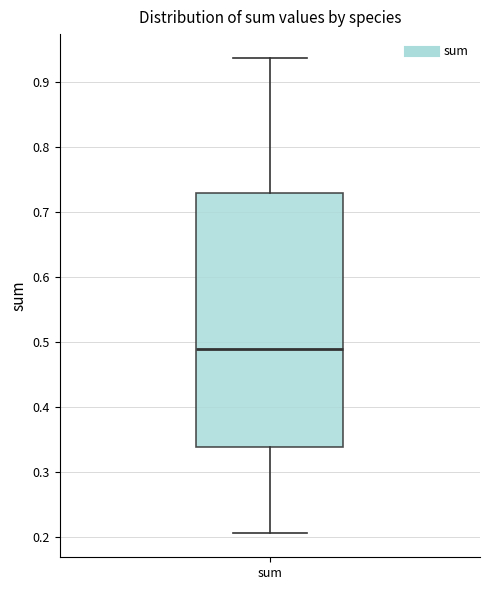

Where does the median line of the box for sum sit on the y-axis? The values are not printed on the chart, so give them approximately, as read against the axis.

0.49